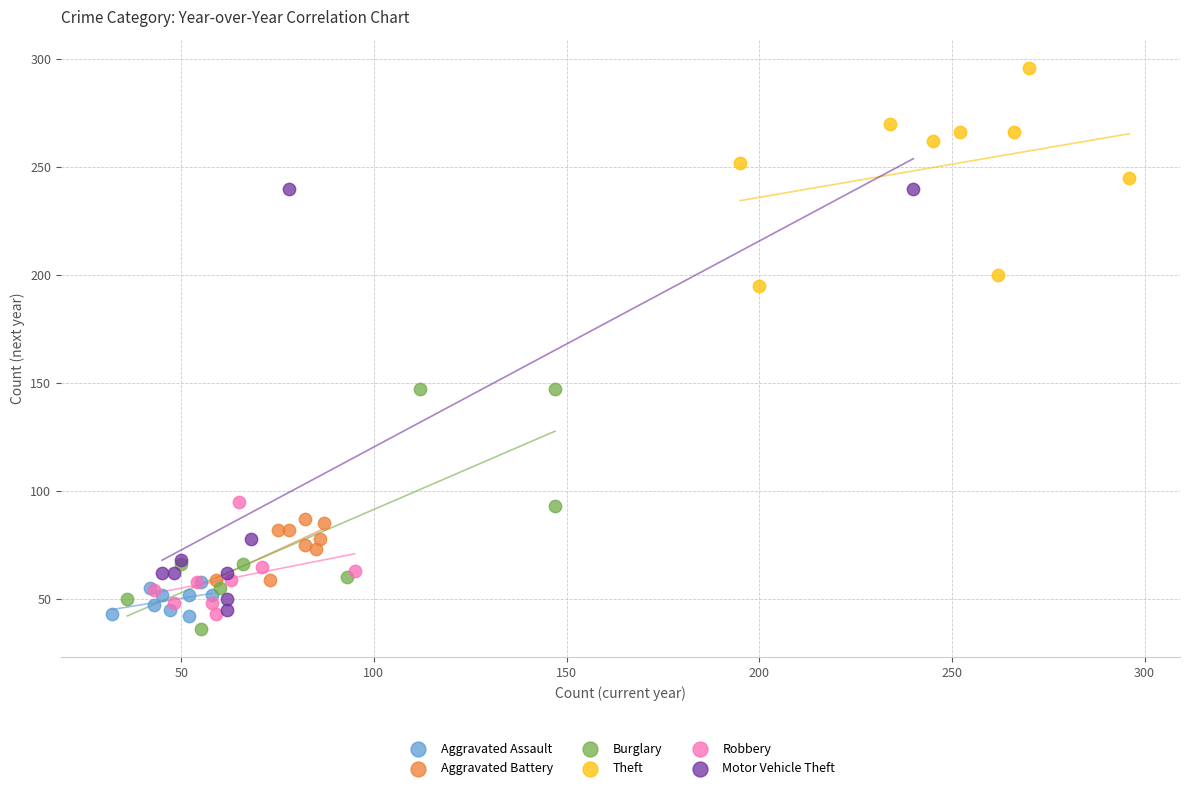

Which series has the largest Y range (max minus min)?

Motor Vehicle Theft